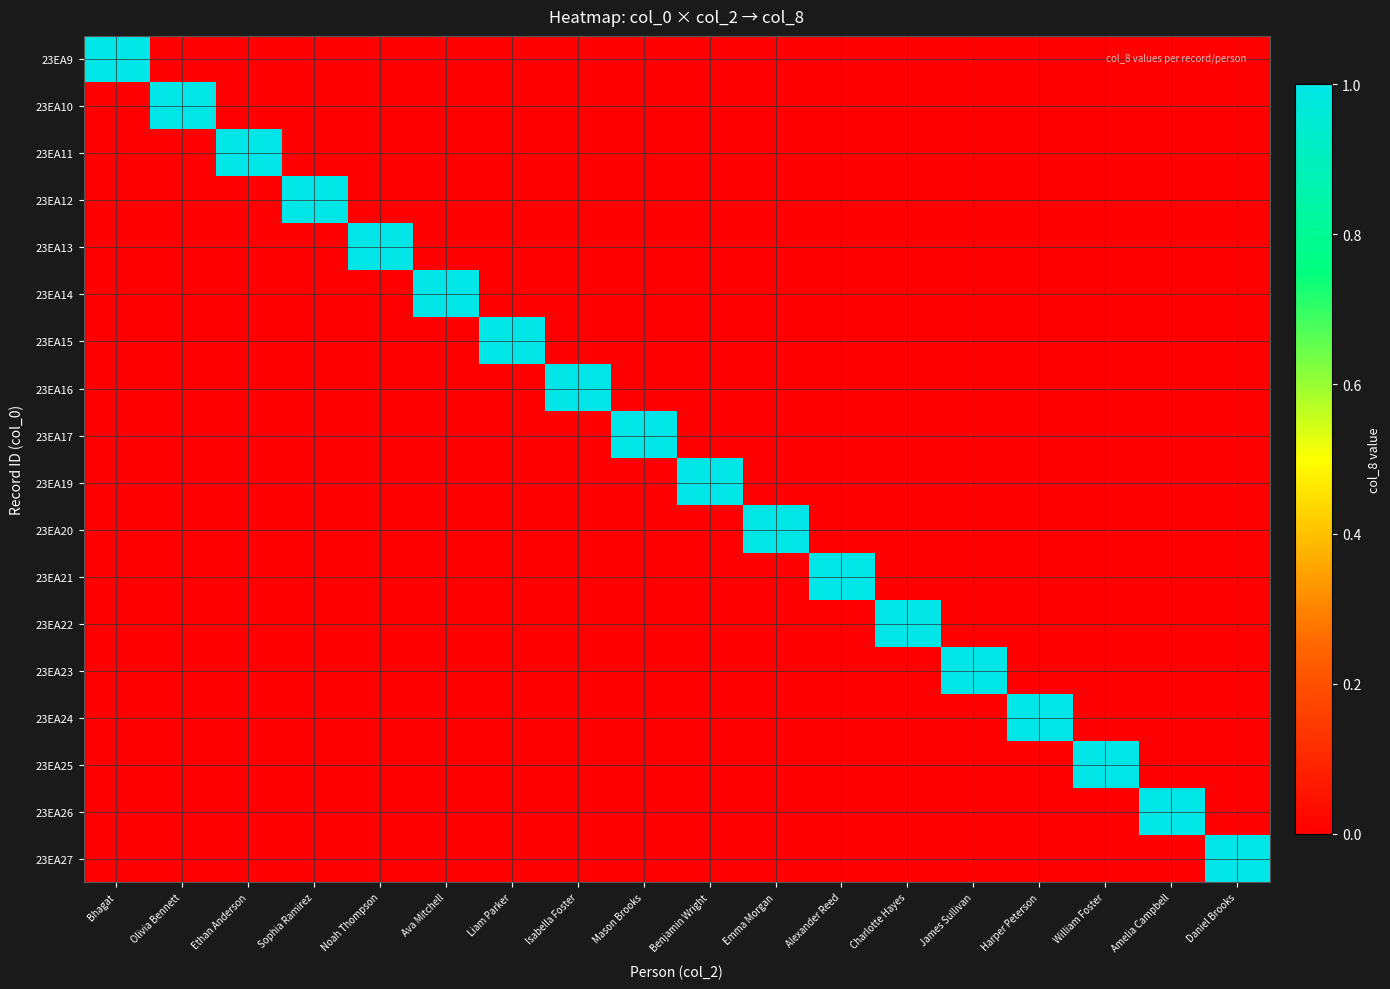

At which category is the sum across all series the highest?

Bhagat